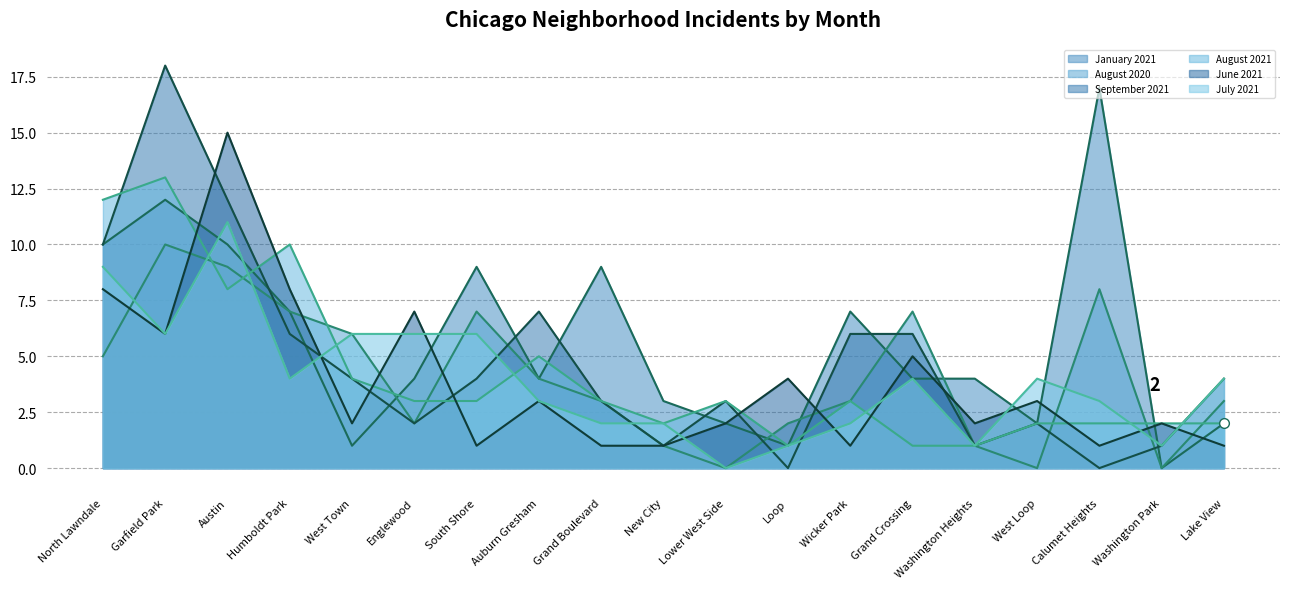

Which series ends up on top after the final intersection of August 2021 (line) and September 2021 (line)?

September 2021 (line)